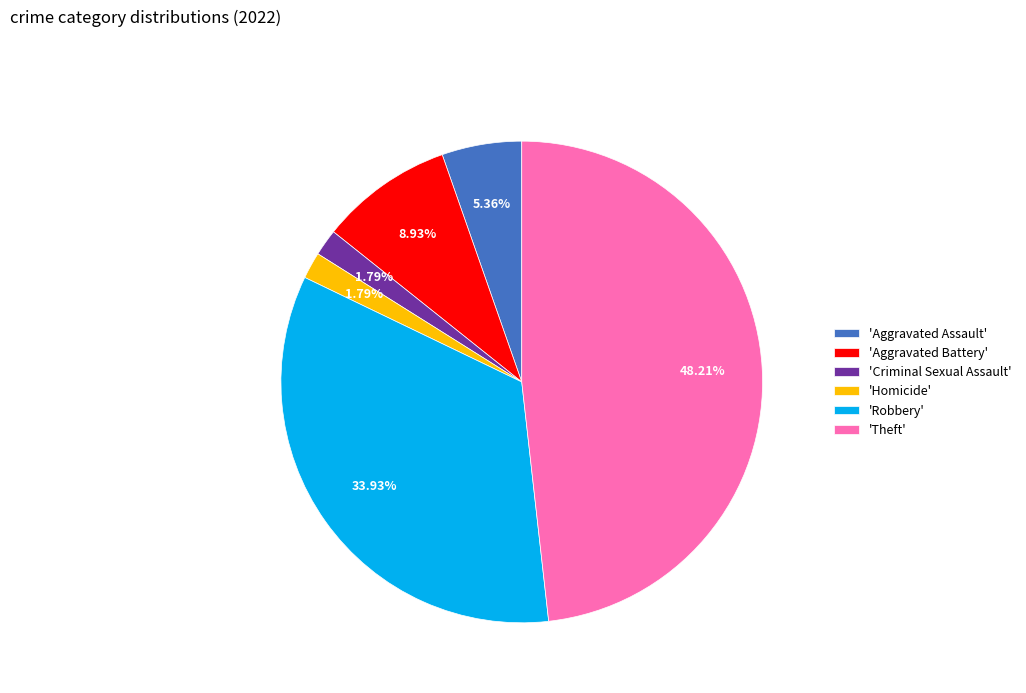

Does 'Aggravated Assault' represent more than half of the total?

No